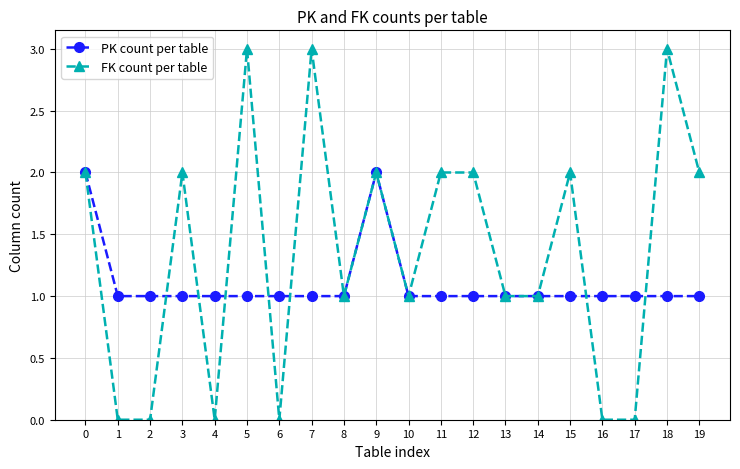

What is the maximum value shown in the chart?

3